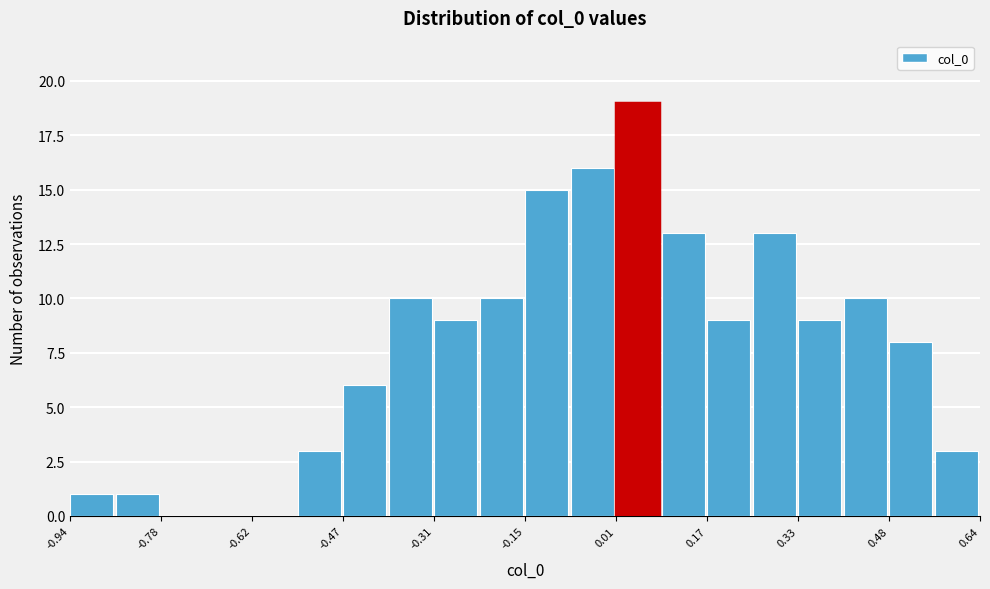

Around what value on the x-axis is the tallest bar? Give the approximate position of its centre, as read against the axis.

0.04